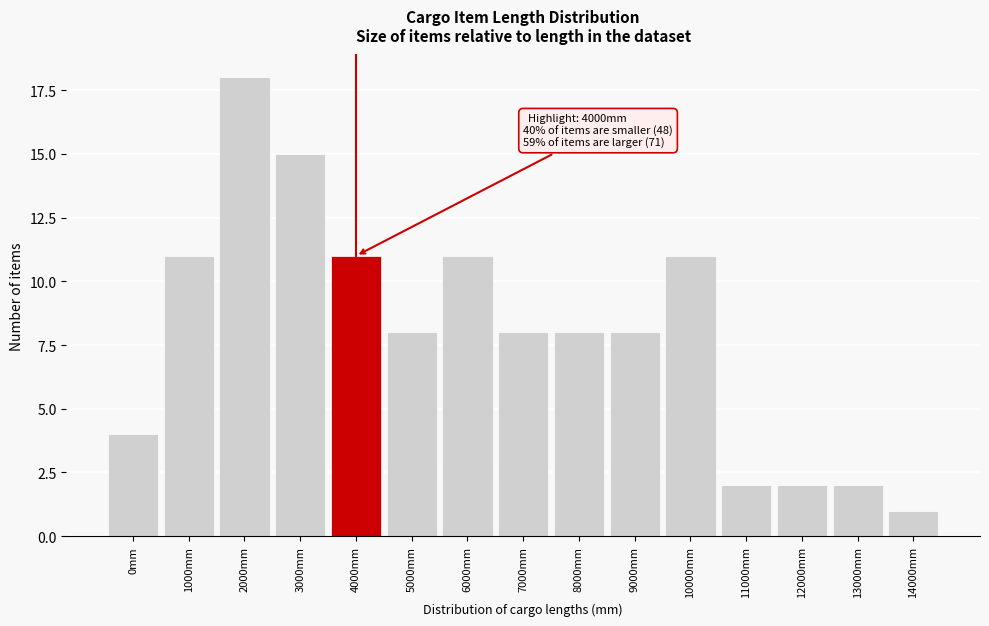

Reading right to left, extract all data points from this chart.

14000mm=1	13000mm=2	12000mm=2	11000mm=2	10000mm=11	9000mm=8	8000mm=8	7000mm=8	6000mm=11	5000mm=8	4000mm=11	3000mm=15	2000mm=18	1000mm=11	0mm=4